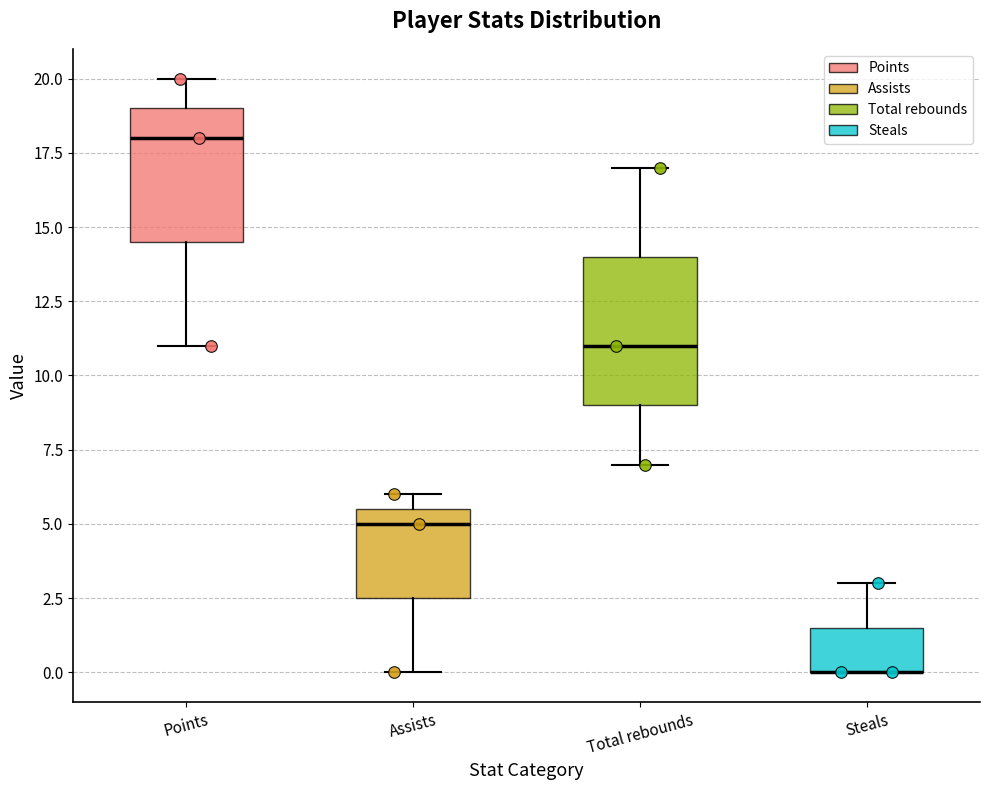

Reading left to right, read every box against the y-axis: the position of its median line, the range the box covers, and the ends of its whiskers. The values are not printed on the chart, so give them approximately, as read against the axis.

Points: median 18.0, box 14.5 to 19.0, whiskers 11.0 to 20.0
Assists: median 5.0, box 2.5 to 5.5, whiskers 0.0 to 6.0
Total rebounds: median 11.0, box 9.0 to 14.0, whiskers 7.0 to 17.0
Steals: median 0.0 (drawn on the box's lower edge), box 0.0 to 1.5, whiskers 0.0 to 3.0